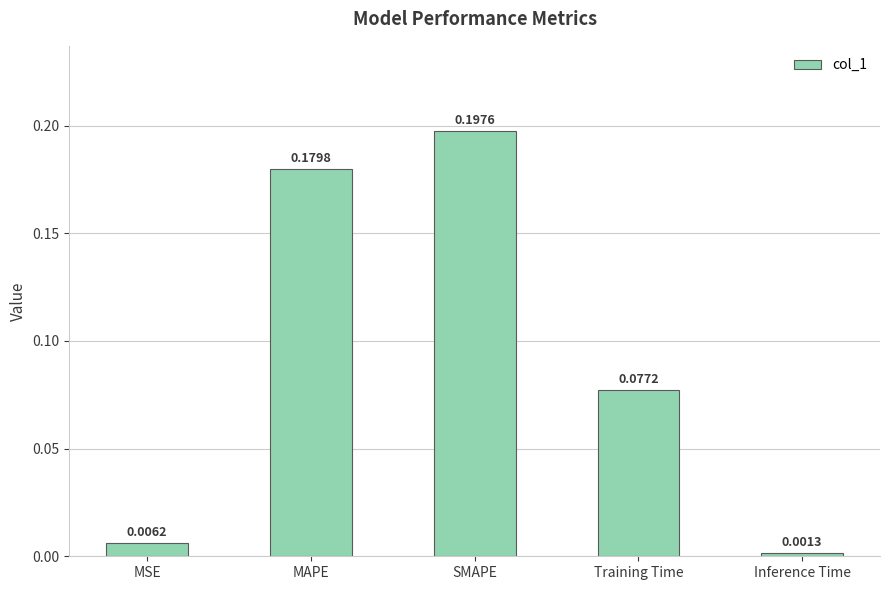

Rank the categories by value from lowest to highest.

Inference Time, MSE, Training Time, MAPE, SMAPE